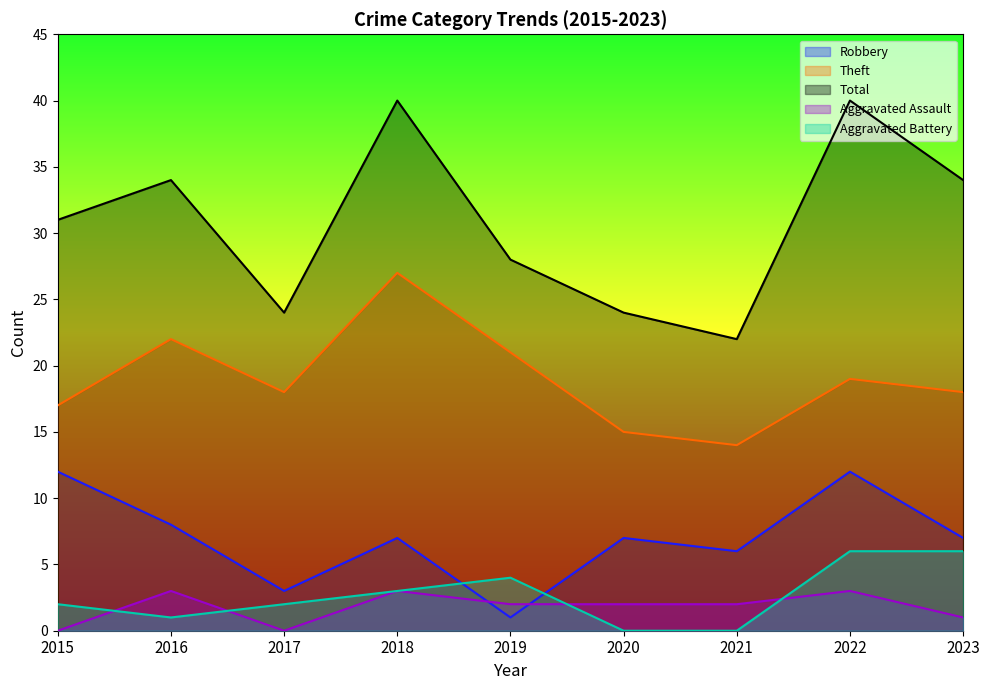

Which category has the highest value across all series?

2018